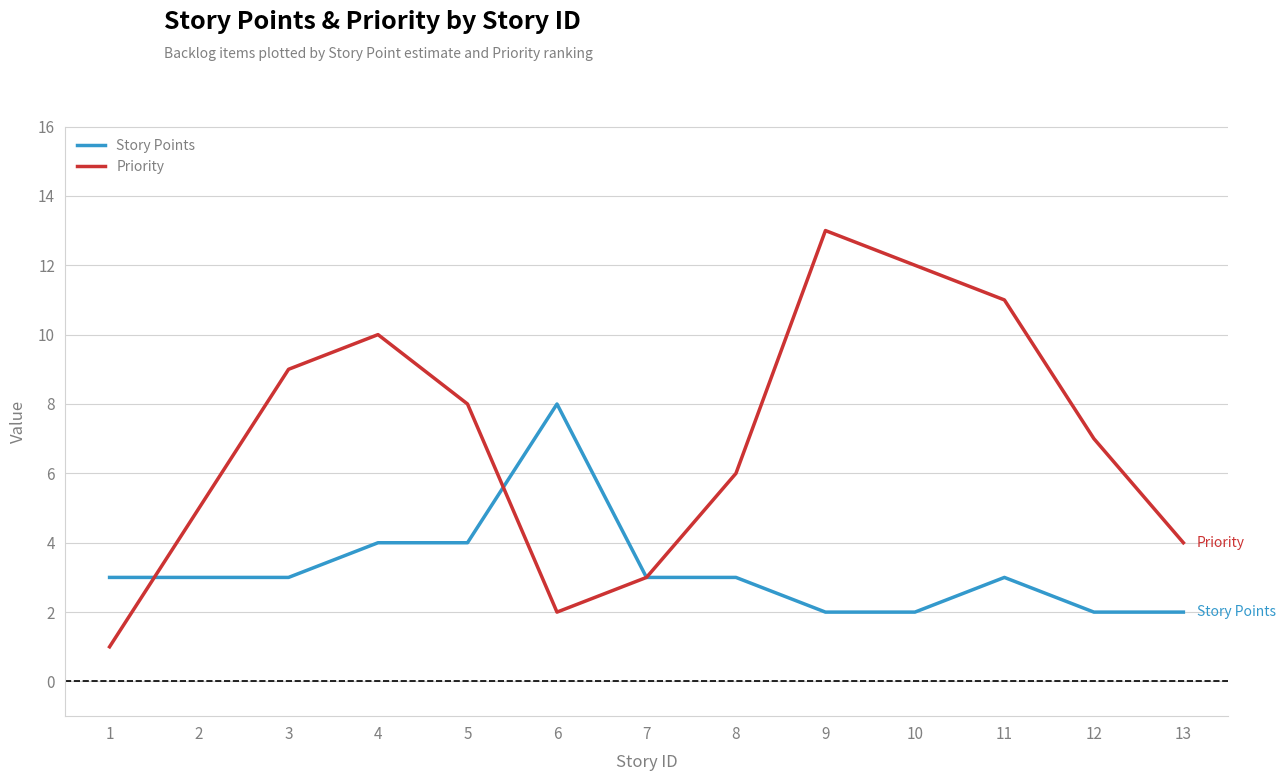

What value does the Priority series have at 8, to the nearest 5?

5